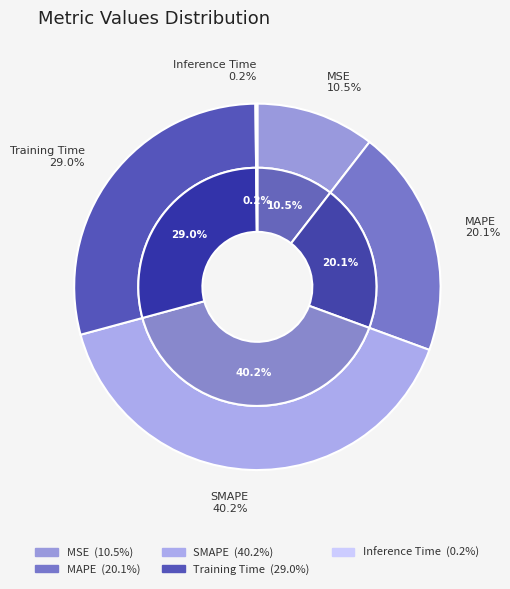

What percentage is the MAPE slice, to the nearest percent?

20%